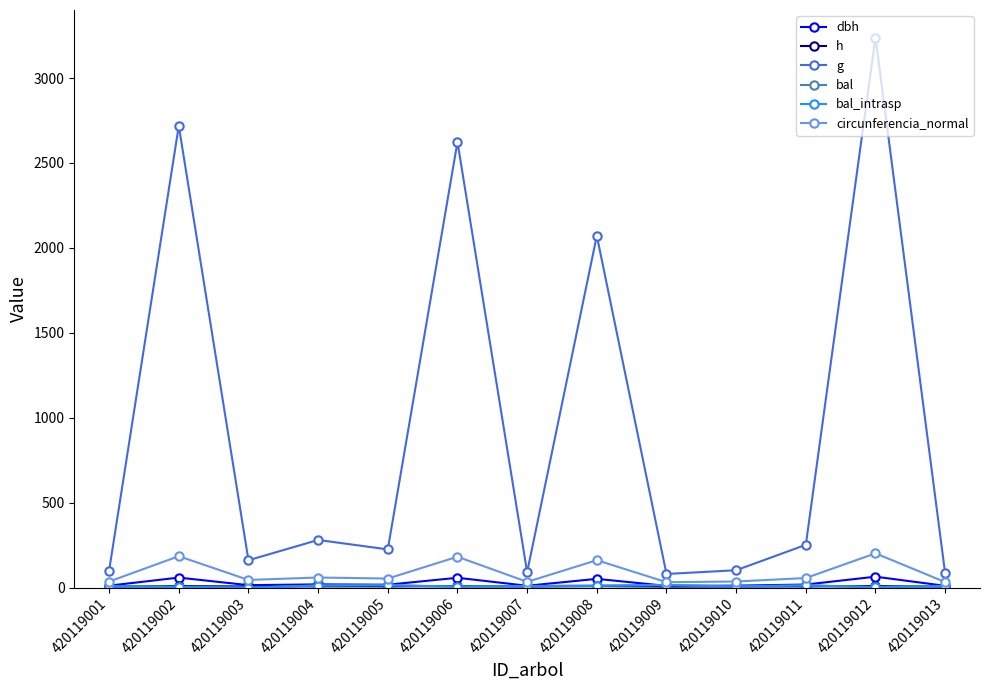

Reading right to left, transcribe all the data shown in this chart.

dbh: 420119013=10.3	420119012=64.2	420119011=17.9	420119010=11.4	420119009=10.1	420119008=51.4	420119007=10.7	420119006=57.8	420119005=16.9	420119004=18.9	420119003=14.3	420119002=58.8	420119001=11.3
h: 420119013=6.0	420119012=8.6	420119011=7.1	420119010=6.2	420119009=6.0	420119008=8.4	420119007=6.1	420119006=8.5	420119005=7.0	420119004=7.2	420119003=6.7	420119002=8.6	420119001=6.2
g: 420119013=83.1	420119012=3238.6	420119011=251.7	420119010=102.2	420119009=80.2	420119008=2071.7	420119007=90.5	420119006=2623.8	420119005=224.9	420119004=280.4	420119003=160.9	420119002=2718.6	420119001=100.6
bal: 420119013=10.2	420119012=2.0	420119011=13.2	420119010=6.4	420119009=14.7	420119008=11.2	420119007=9.0	420119006=5.1	420119005=14.0	420119004=12.3	420119003=0.0	420119002=3.7	420119001=7.7
bal_intrasp: 420119013=10.2	420119012=2.0	420119011=13.2	420119010=6.4	420119009=14.7	420119008=11.2	420119007=9.0	420119006=5.1	420119005=14.0	420119004=12.3	420119003=0.0	420119002=3.7	420119001=7.7
circunferencia_normal: 420119013=32.3	420119012=201.7	420119011=56.2	420119010=35.8	420119009=31.8	420119008=161.3	420119007=33.7	420119006=181.6	420119005=53.2	420119004=59.4	420119003=45.0	420119002=184.8	420119001=35.5